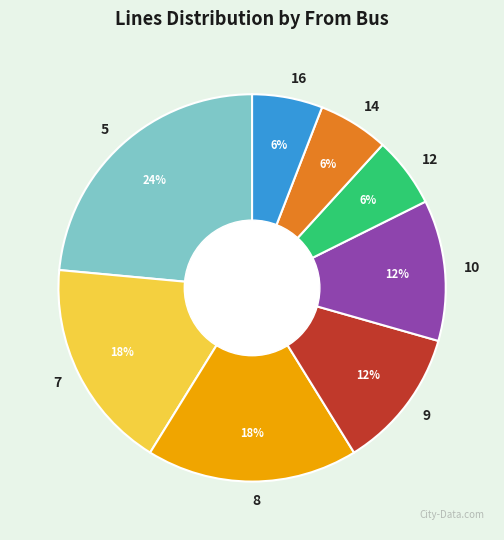

How many slices are in this pie chart?

8